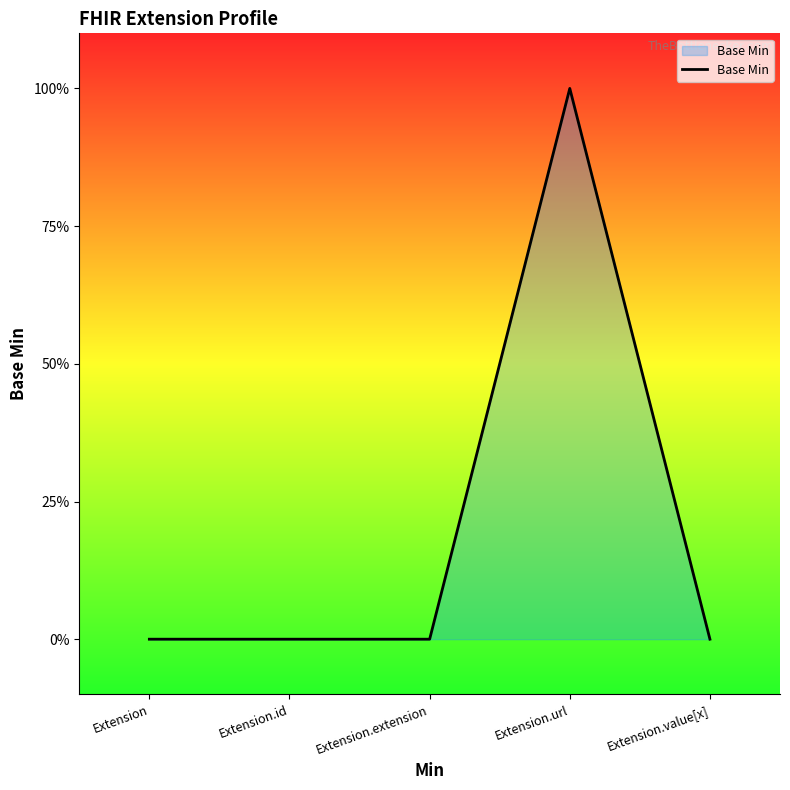

Which has a higher value, Extension.url or Extension?

Extension.url